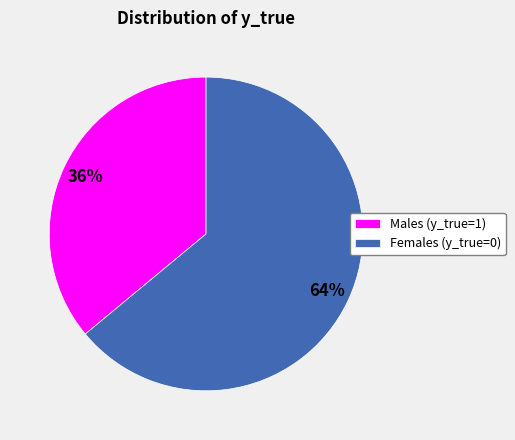

To the nearest percent, what is the difference between the Males (y_true=1) and Females (y_true=0) slice percentages?

28%